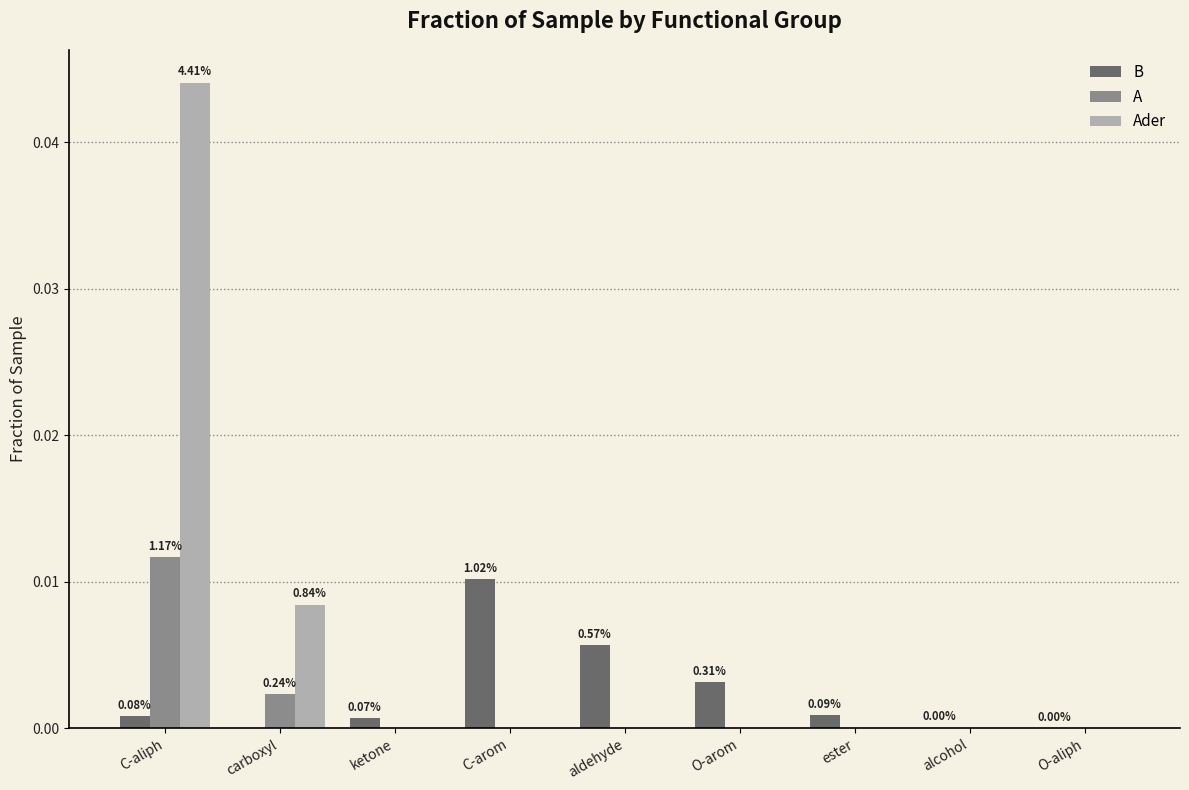

Which series has the largest total across all categories?

Ader